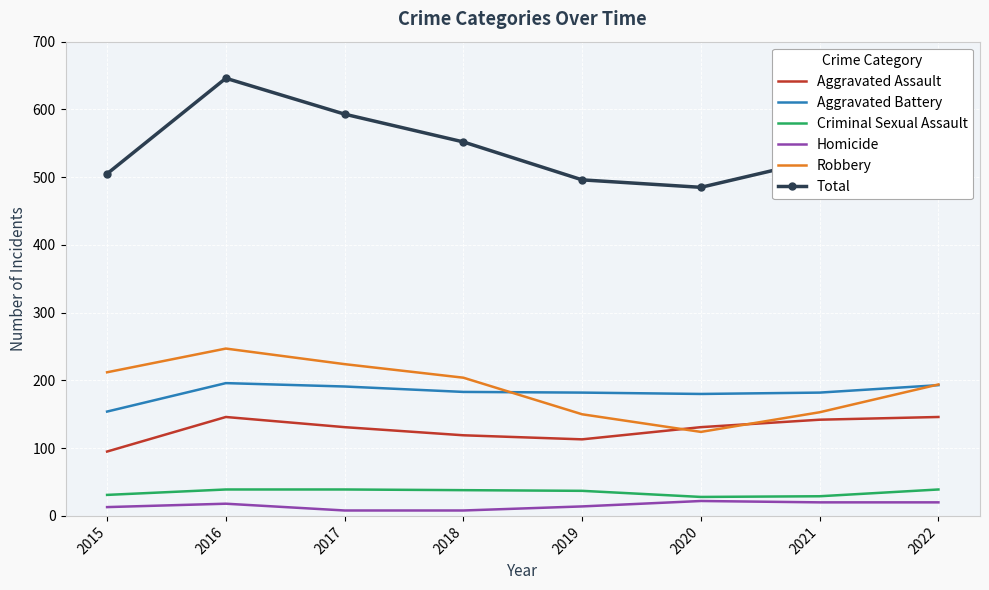

What is the approximate value of Homicide at 2016?

18